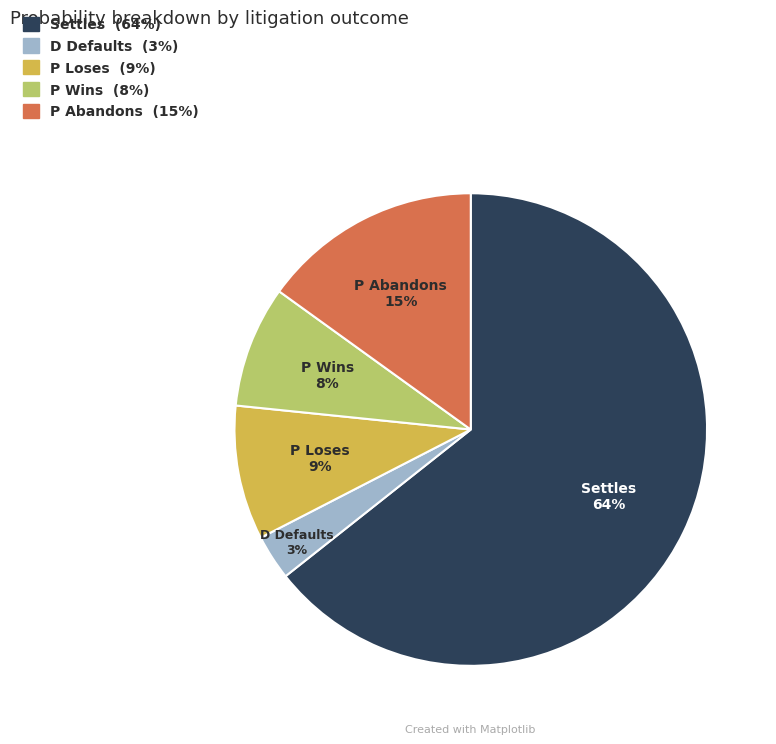

Is there any slice that represents more than half of the pie?

Yes